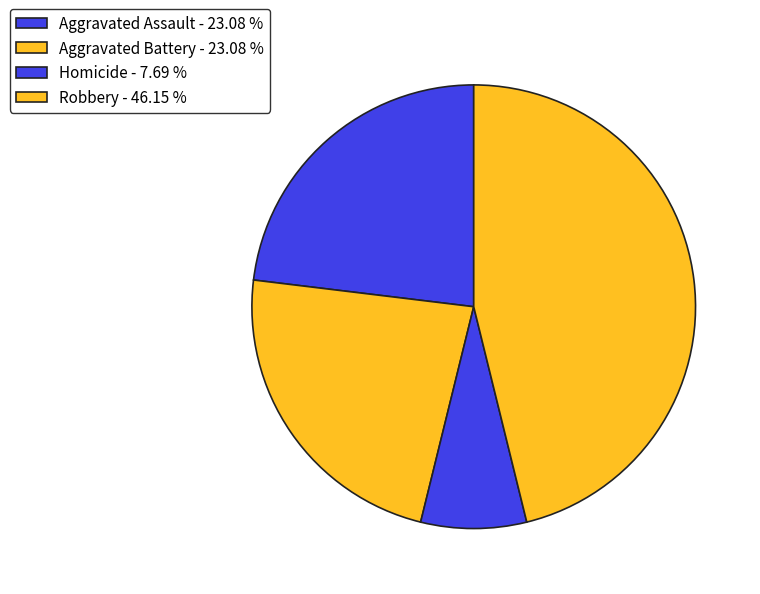

How many segments does this pie chart have?

4